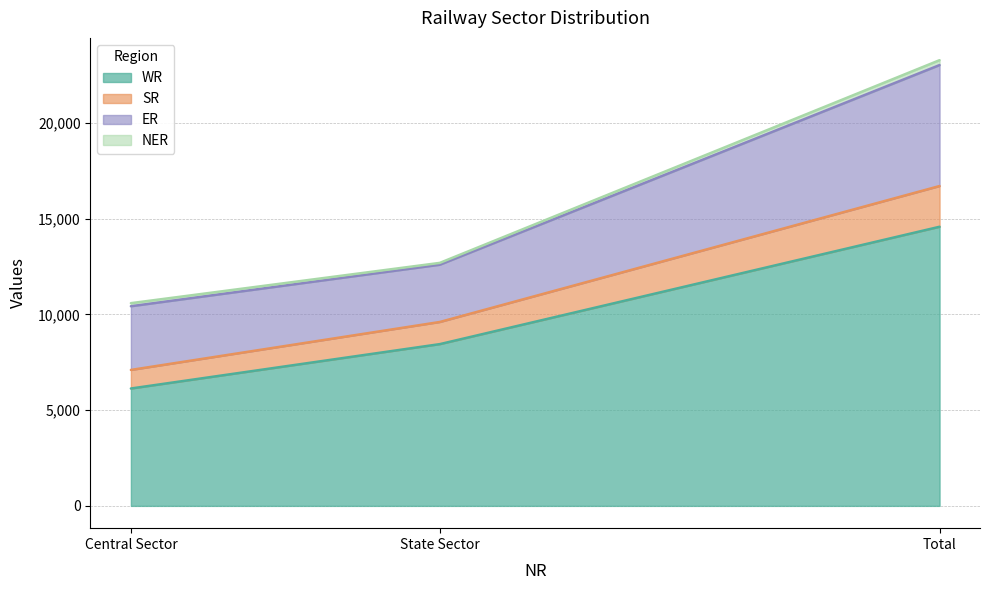

What is the difference between the highest and lowest values at Central Sector?

4455